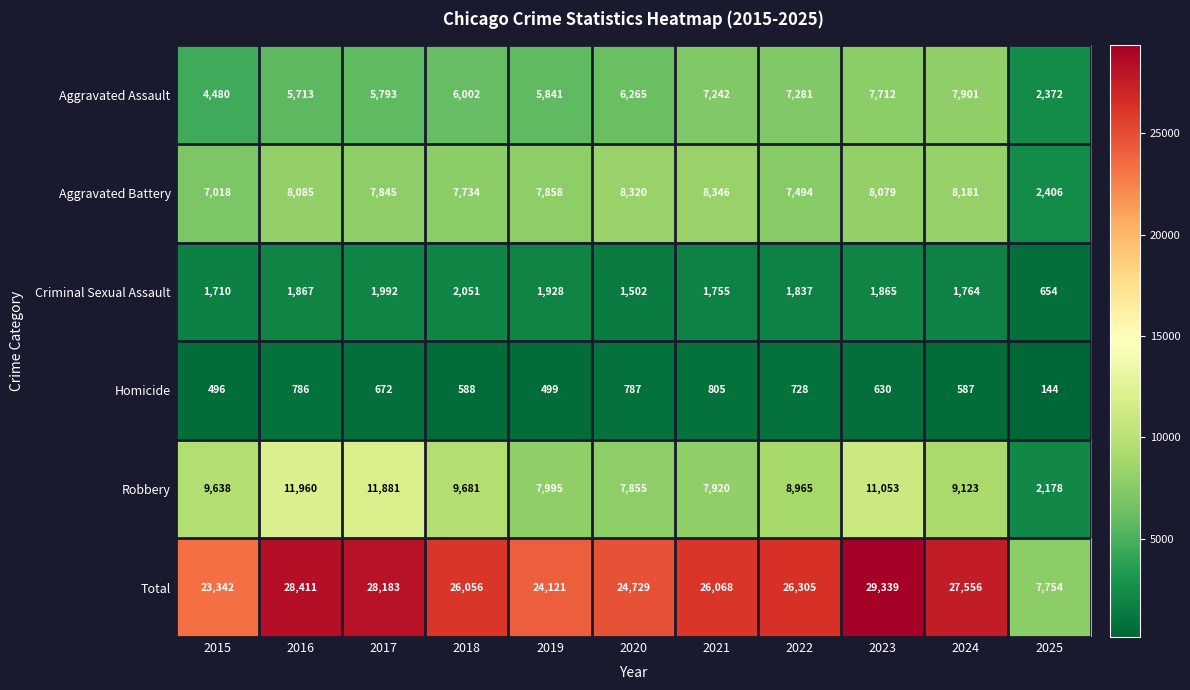

Where does the Aggravated Battery series first go above 7858?

2016